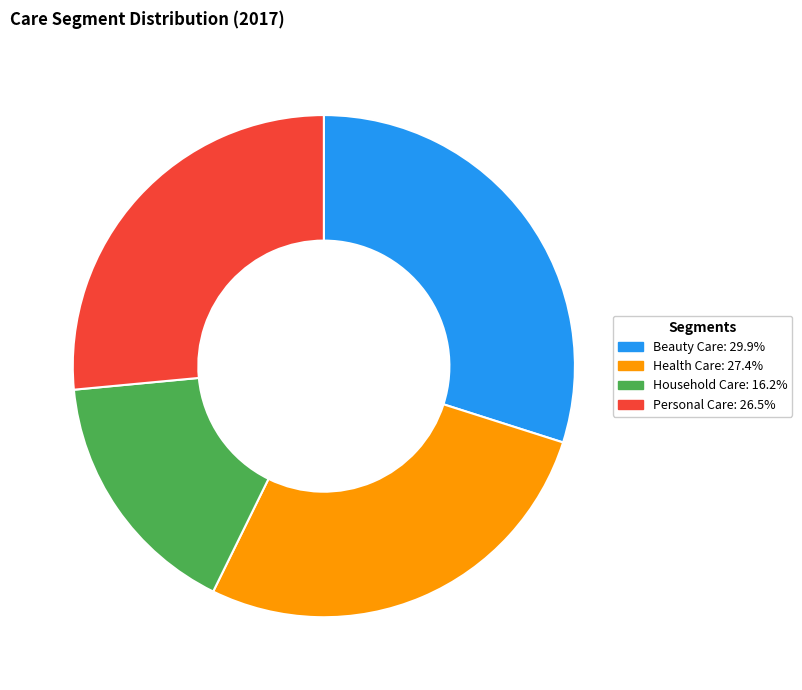

How many slices are in this pie chart?

4